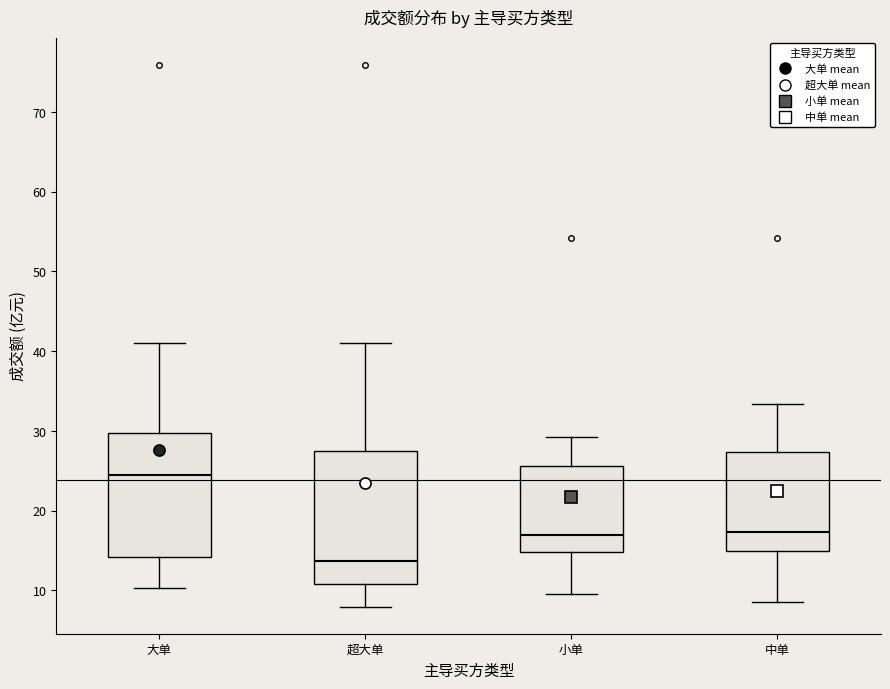

Where does the upper whisker of the box for 中单 end on the y-axis? The values are not printed on the chart, so give them approximately, as read against the axis.

33